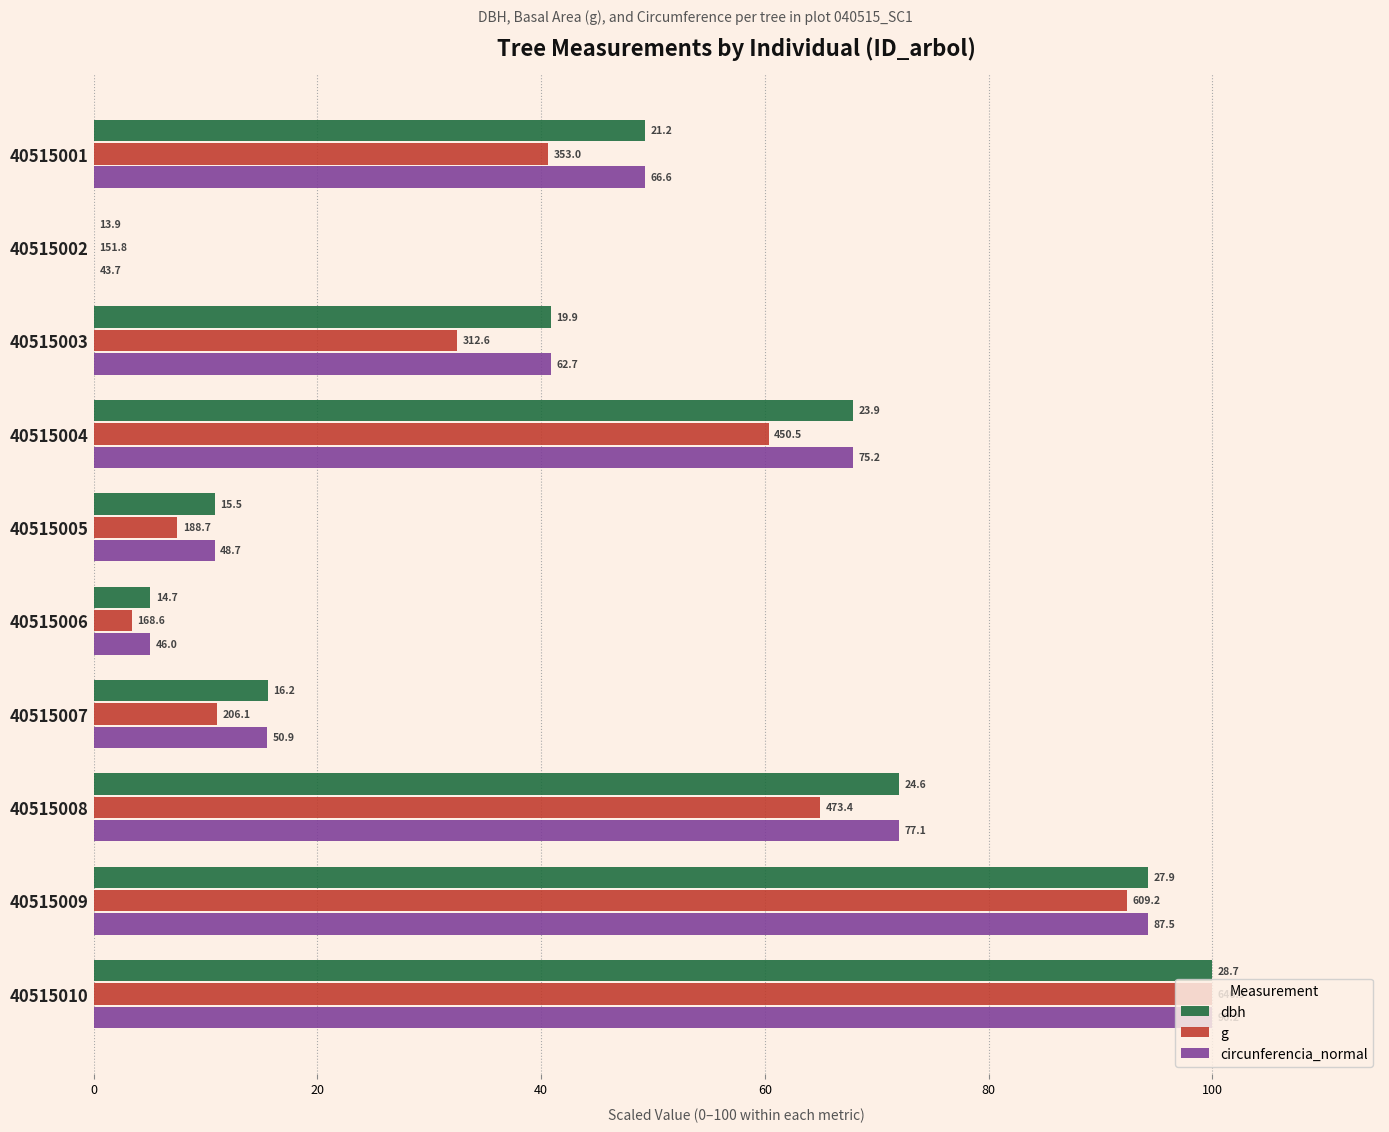

What are all the series names shown in the legend?

dbh, g, circunferencia_normal